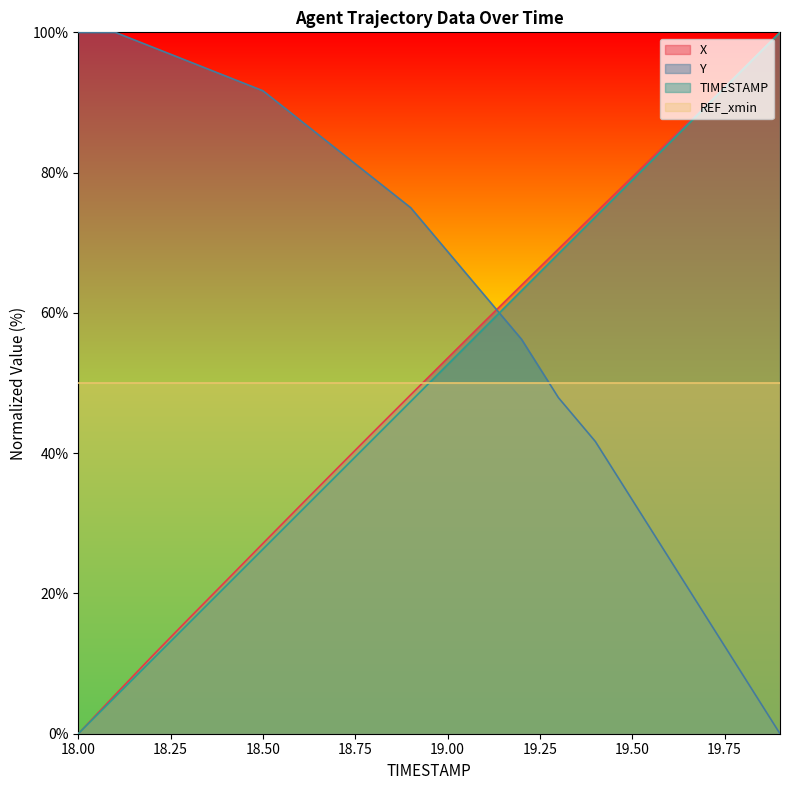

Which series changed the most between 18.50 and 19.00?

X